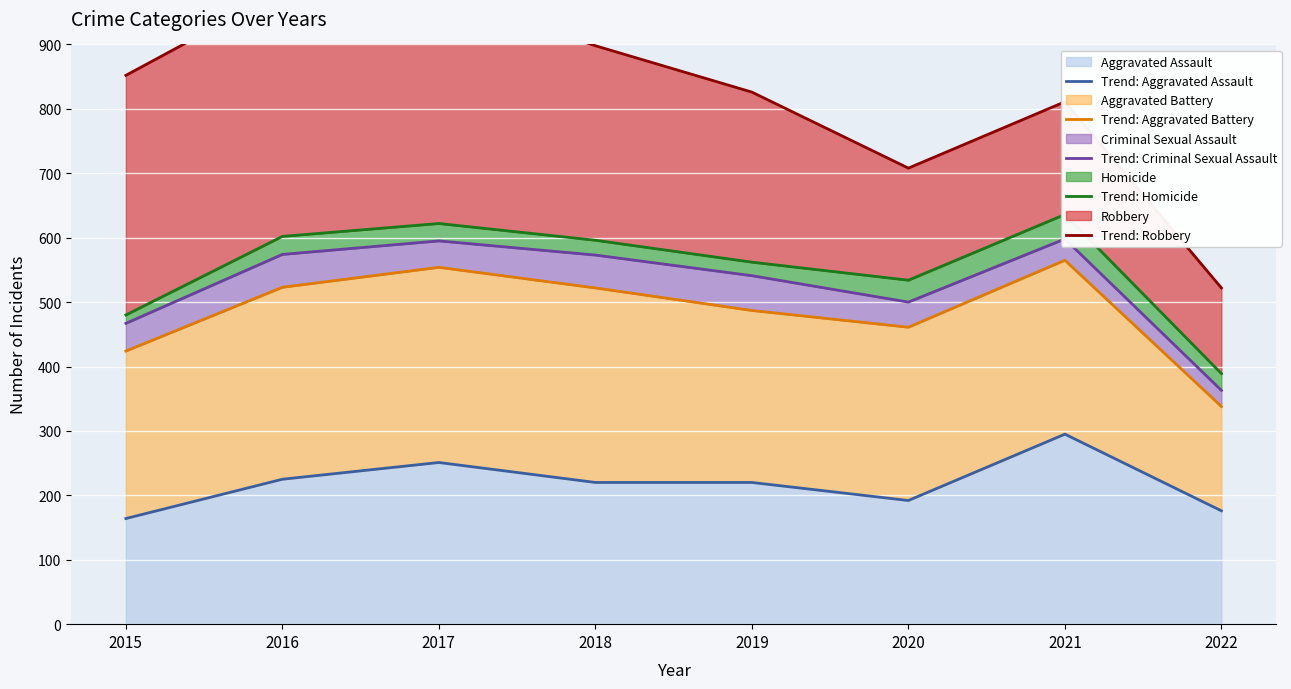

True or false: Trend: Aggravated Assault and Trend: Robbery cross at least once.

False